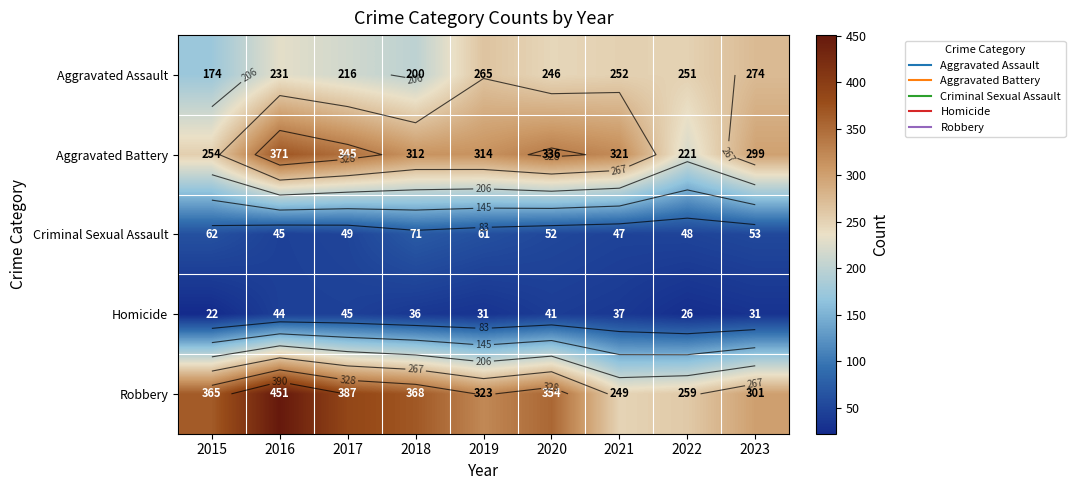

The Aggravated Battery series shows 528 at 2023. True or false?

False